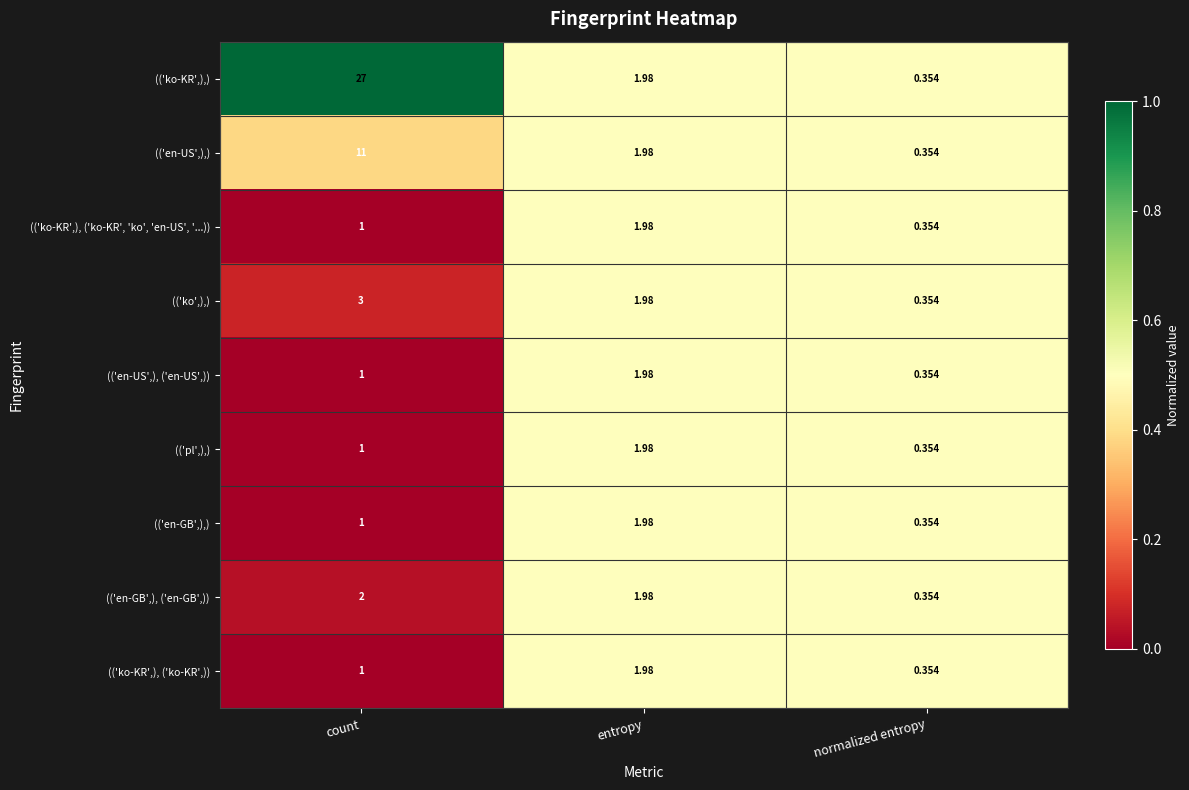

Where is (('ko',),) nearest to the value 1?

normalized entropy